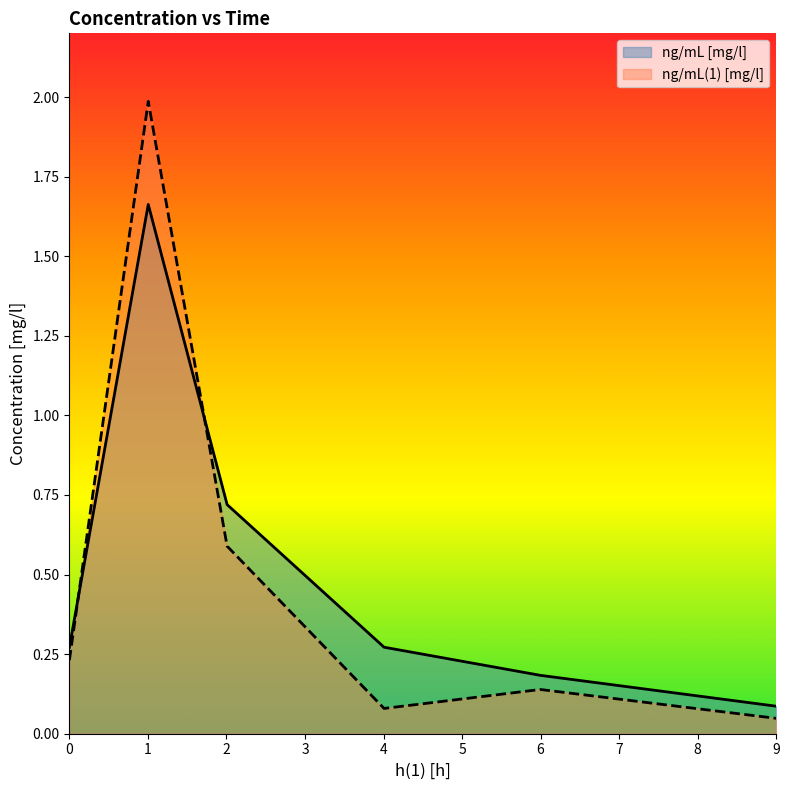

List the series in order of their peak value, highest first.

ng/mL(1) [mg/l], ng/mL [mg/l]